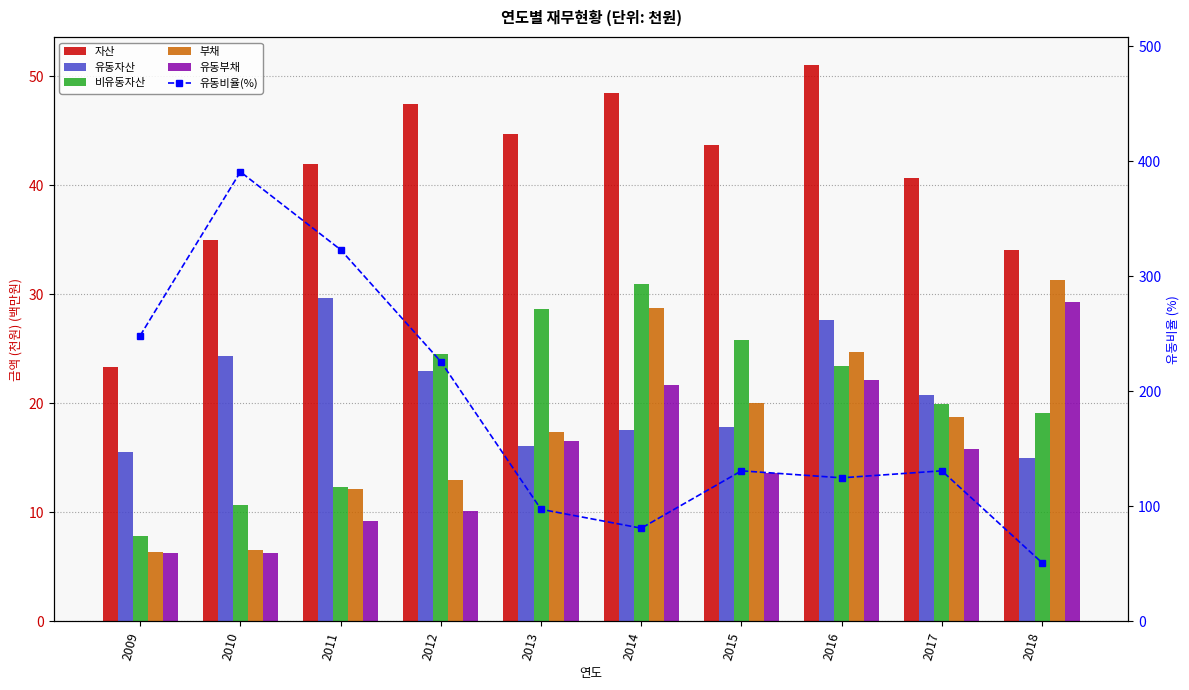

What is the maximum value for 부채?

31.3